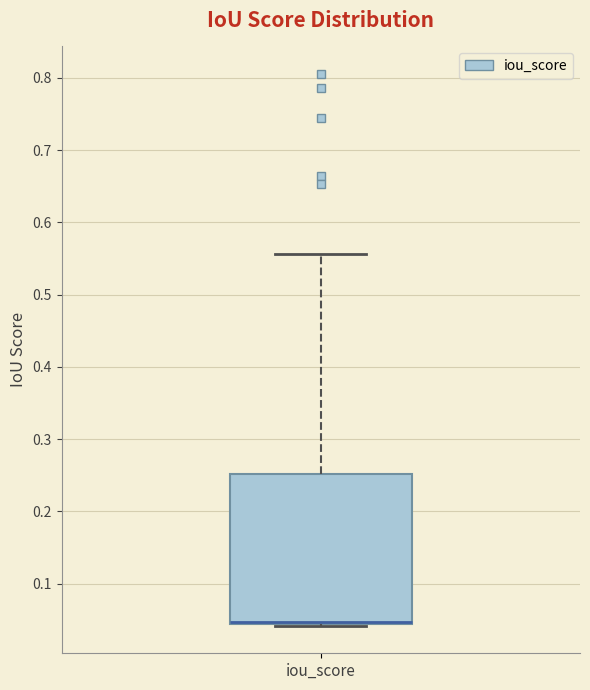

Transcribe this box plot: give where the median line is, the range the box spans, and where the two whiskers end, as read against the y-axis. The values are not printed on the chart, so give them approximately, as read against the axis.

median 0.05 (drawn on the box's lower edge), box 0.04 to 0.25, whiskers 0.04 to 0.56